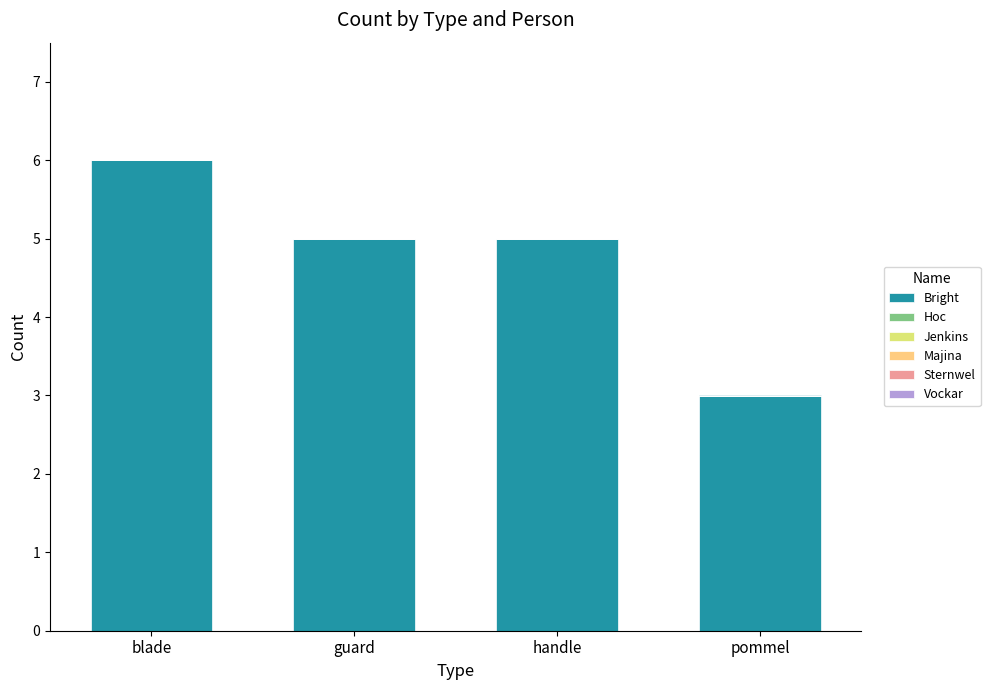

The chart shows a value of 8 at handle. True or false?

False